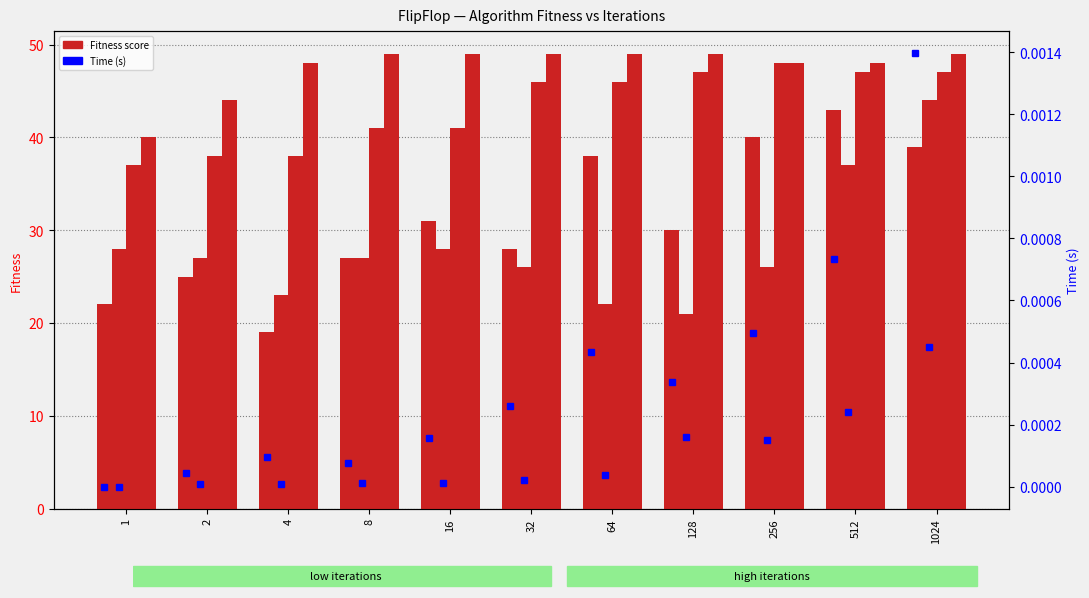

How many categories are shown in the chart?

11